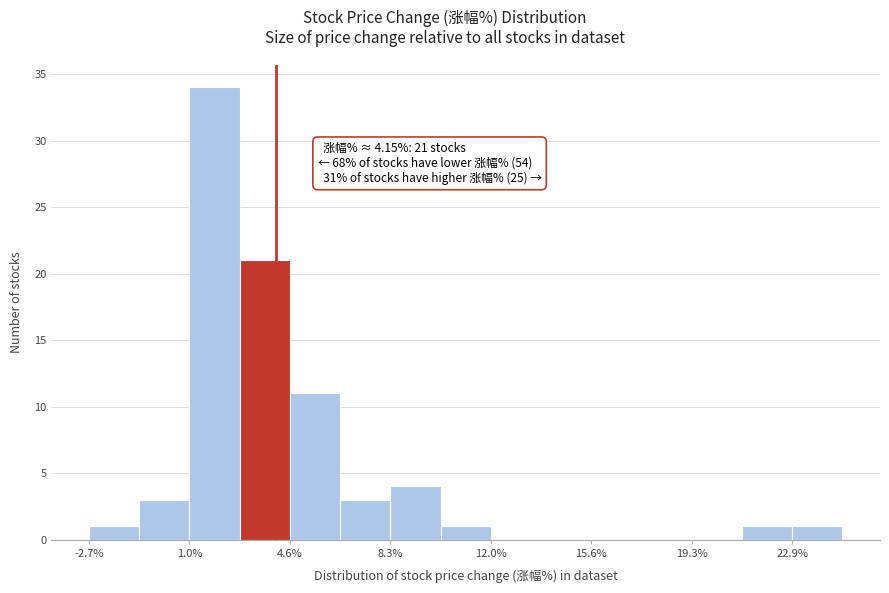

Read against the x-axis, roughly where is the centre of the tallest bar?

2.0